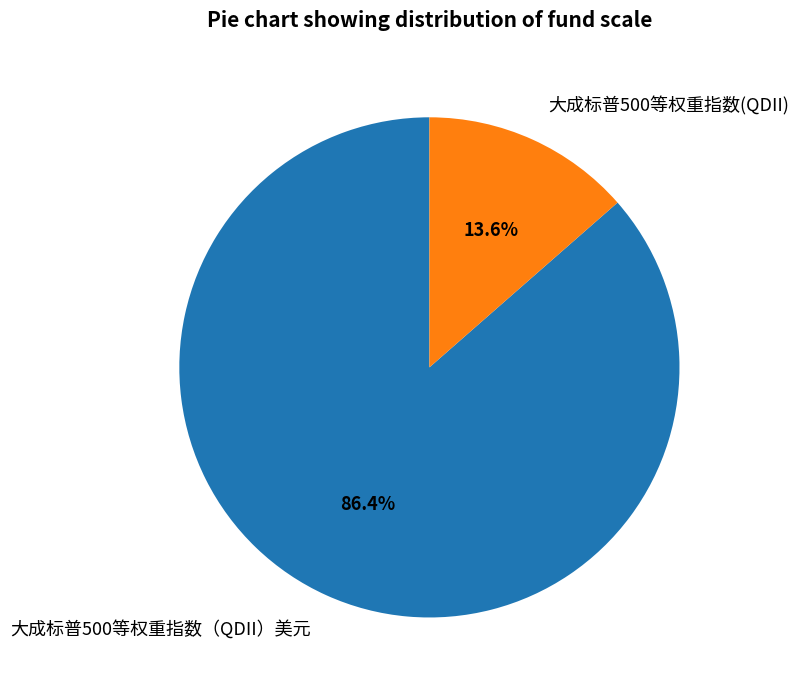

How many segments does this pie chart have?

2